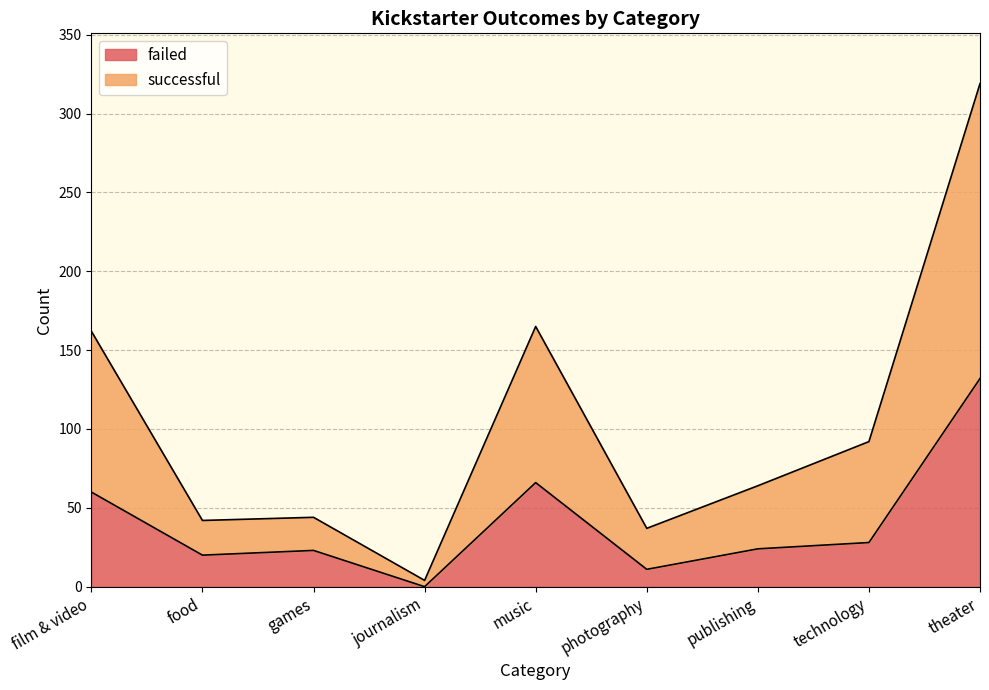

True or false: failed and successful intersect in this chart.

False